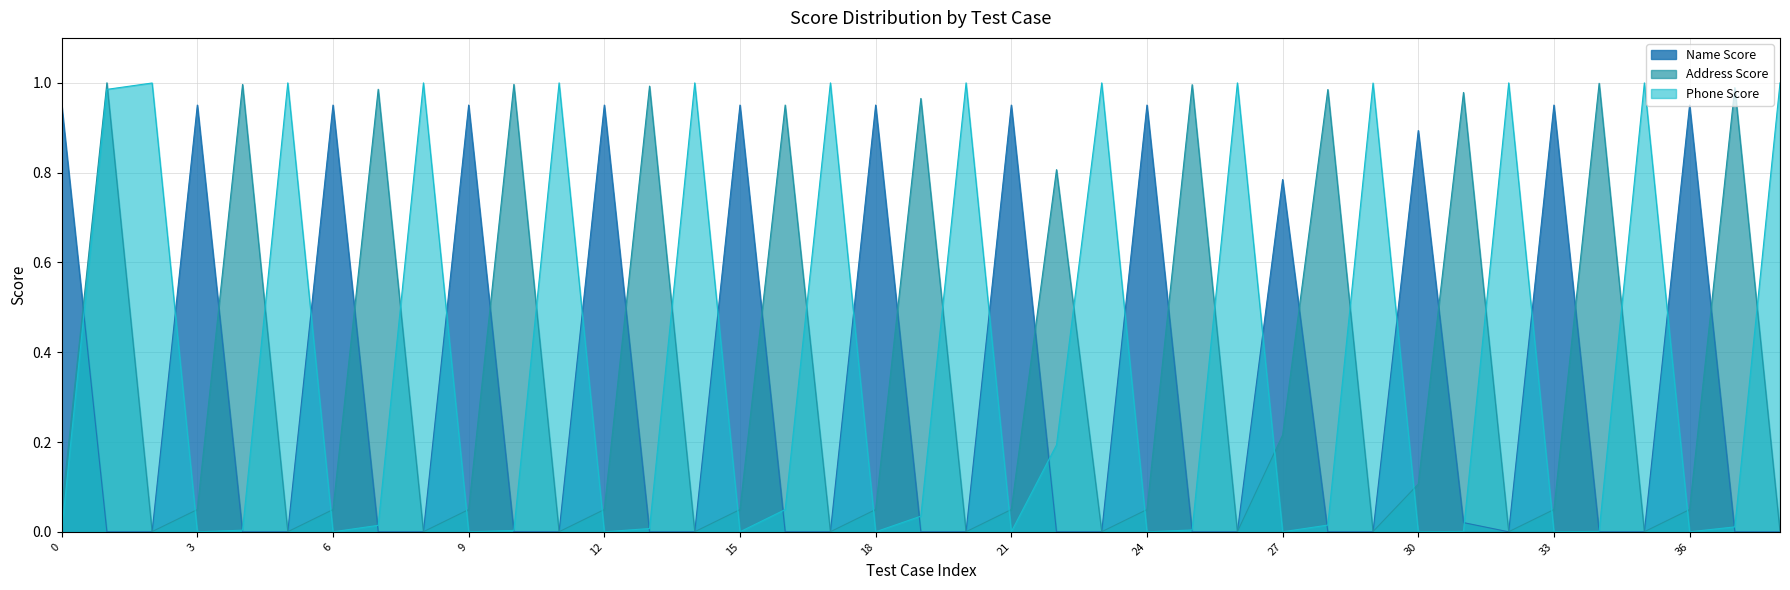

What is the maximum value shown in the chart?

1.0